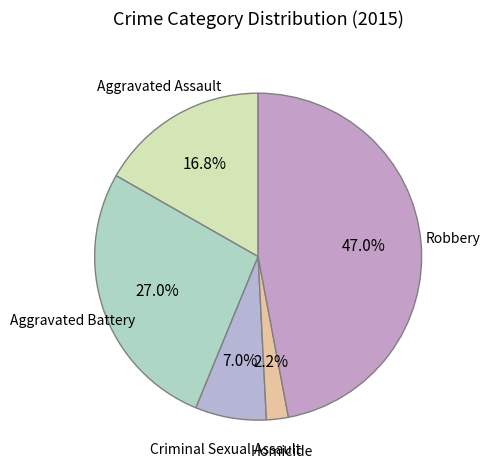

To the nearest percent, what is the difference between the largest and smallest slice percentages?

45%